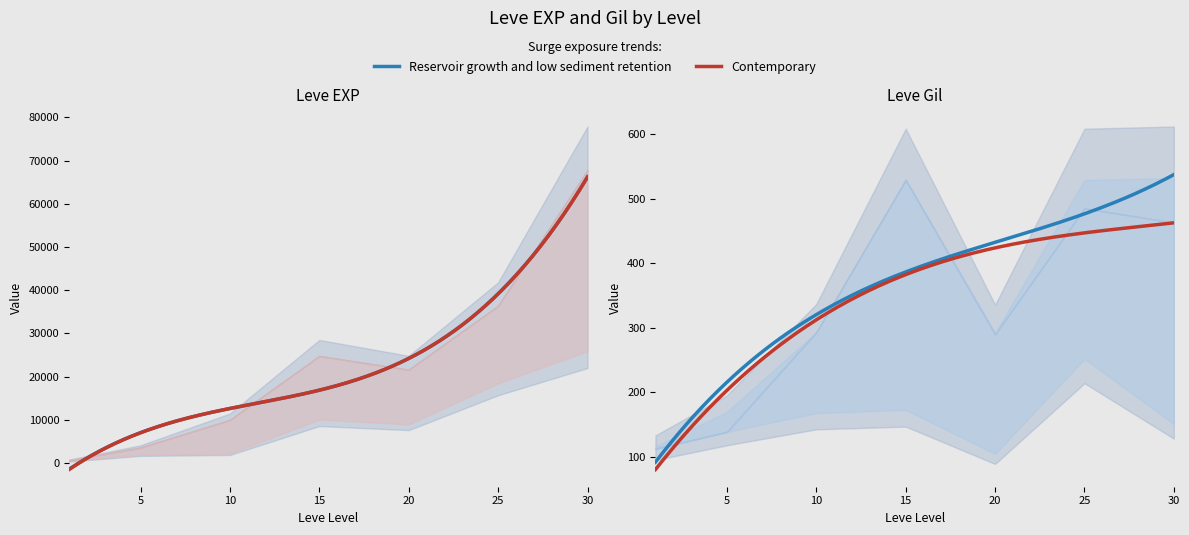

Reading left to right, extract all data points from this chart.

Leve EXP: 1=630	5=3600	10=9990	15=24790	20=21600	25=36390	30=67730
Leve Gil: 1=113	5=139	10=293	15=529	20=290	25=485	30=463